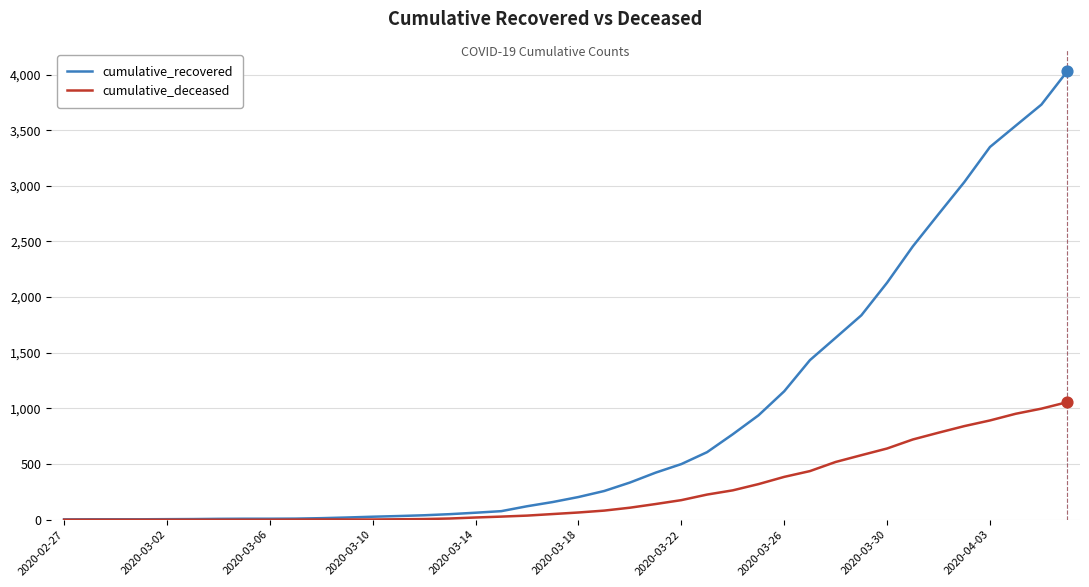

Which series has the largest total across all categories?

cumulative_recovered